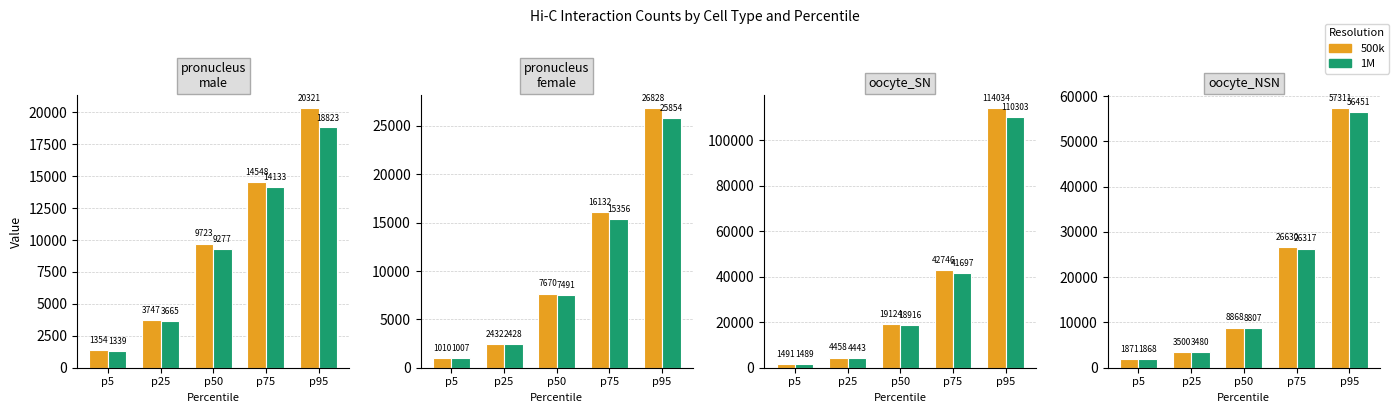

The 500k series shows 3098.2 at p50. True or false?

False